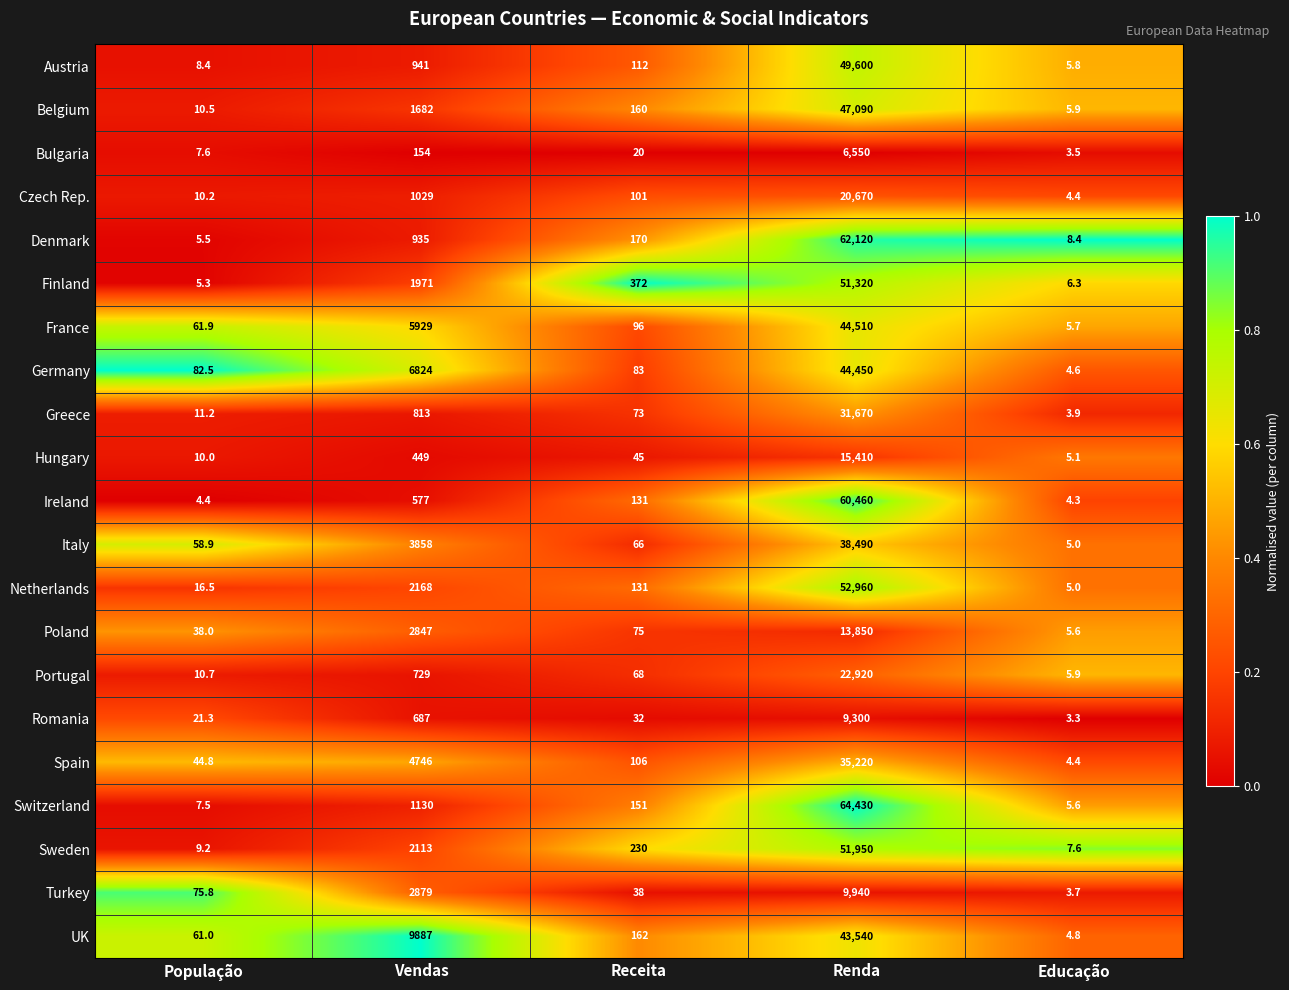

Which series changed the most between Vendas and Renda?

Switzerland